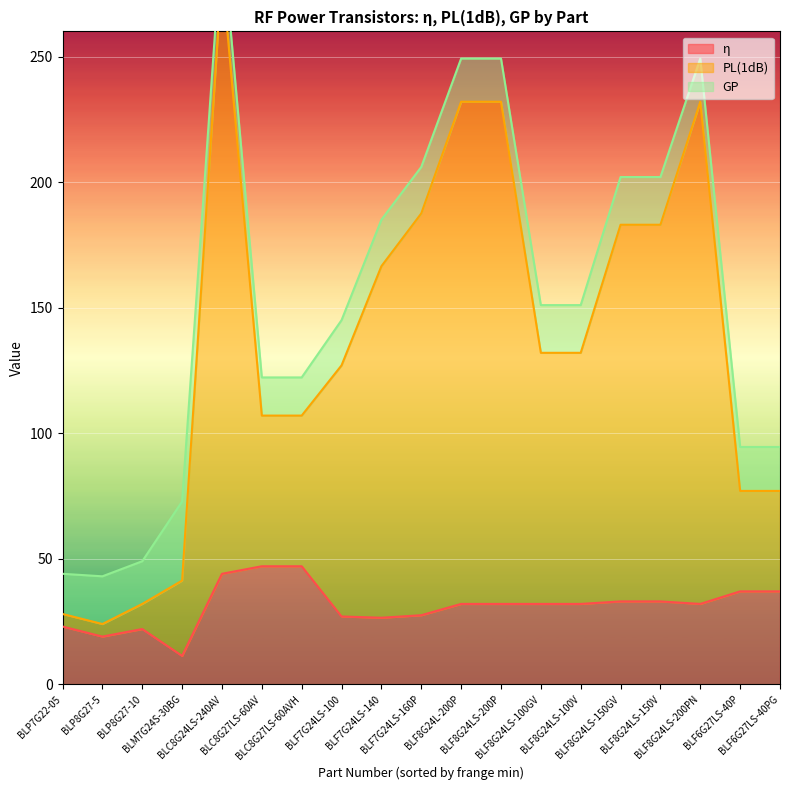

Between BLC8G24LS-240AV and BLP8G27-10, which series saw the biggest shift?

PL(1dB)